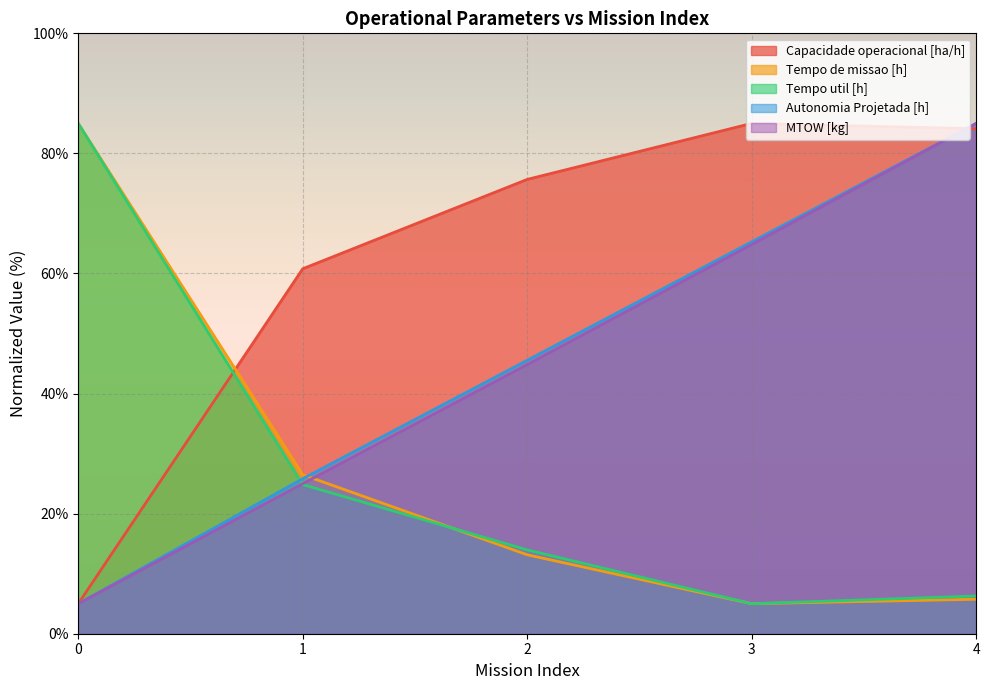

The value of Capacidade operacional [ha/h] at 1 is 60.8. True or false?

True